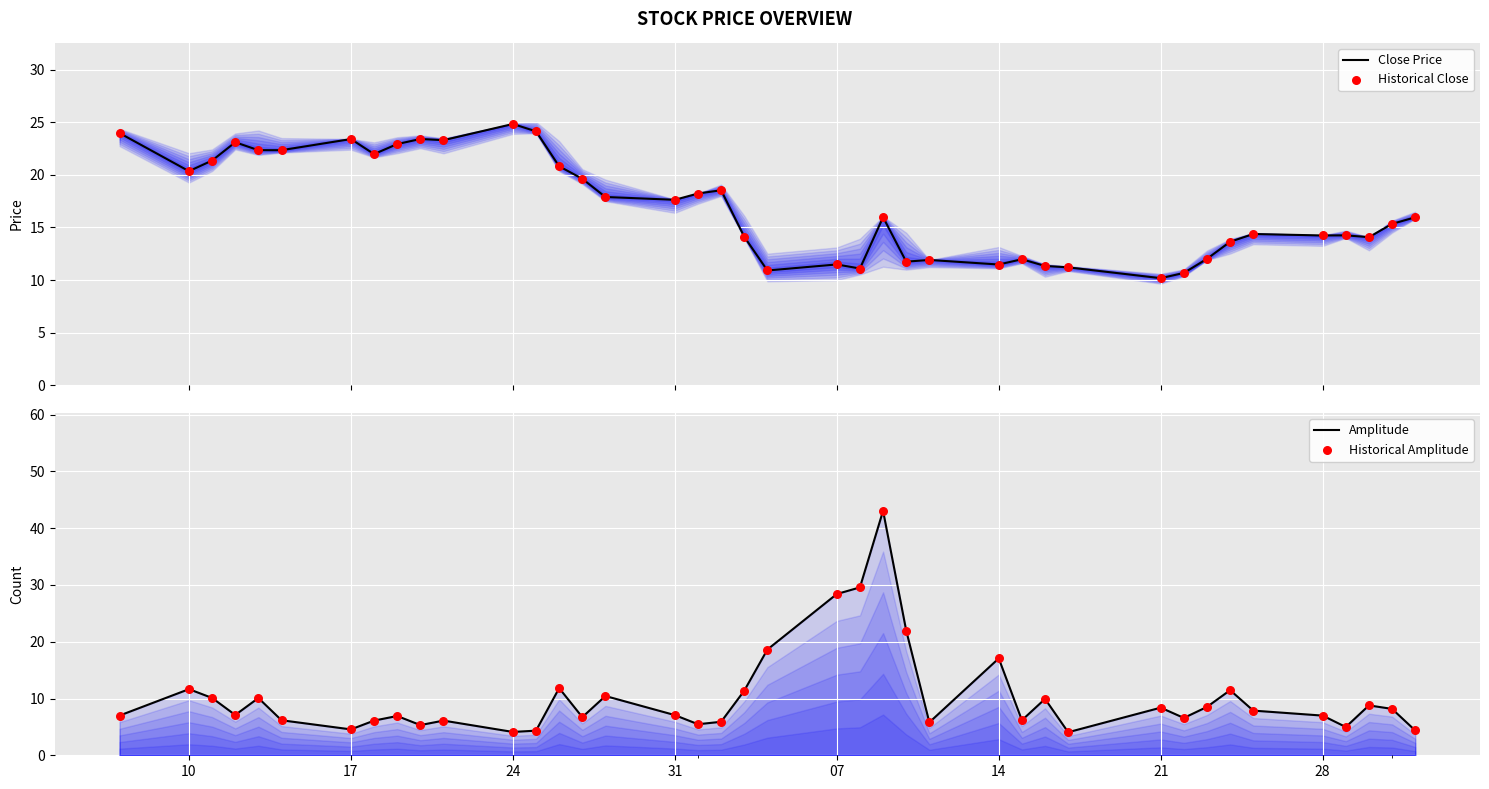

Is the value of Historical Close at 9 greater than the value of Amplitude at 29?

Yes